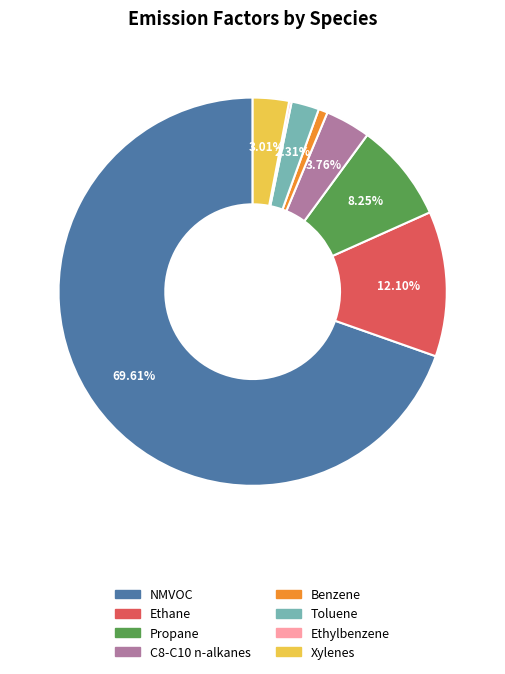

The Ethane slice represents 12% of the pie. True or false?

True